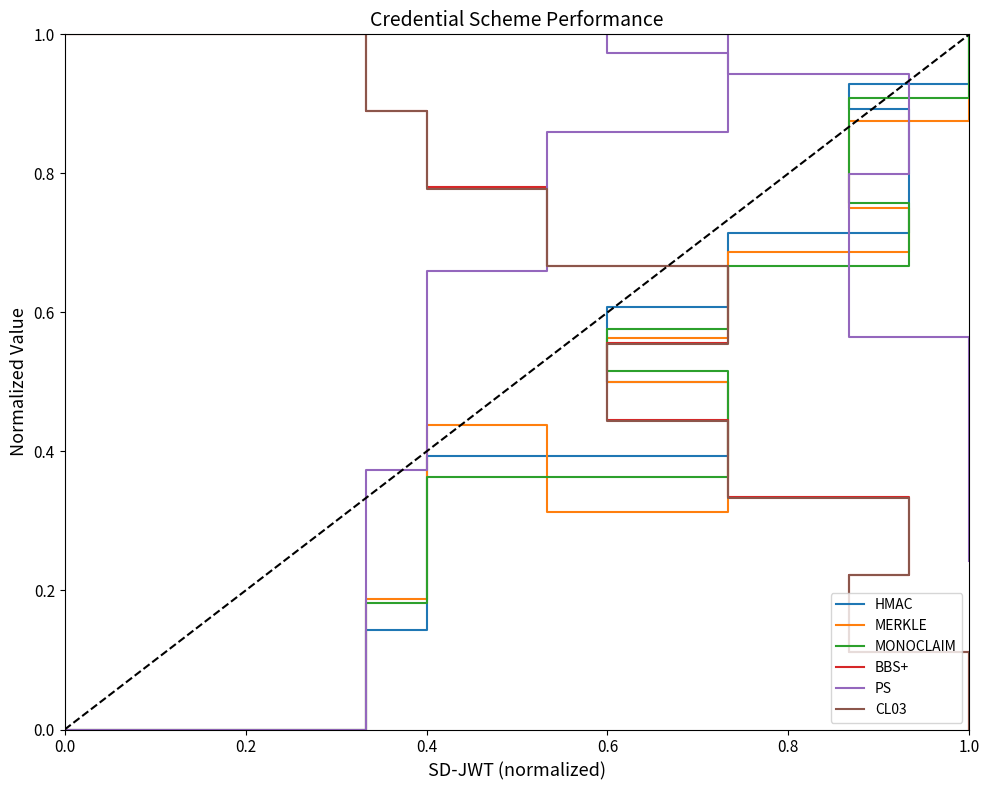

What is the greatest value displayed?

1.0